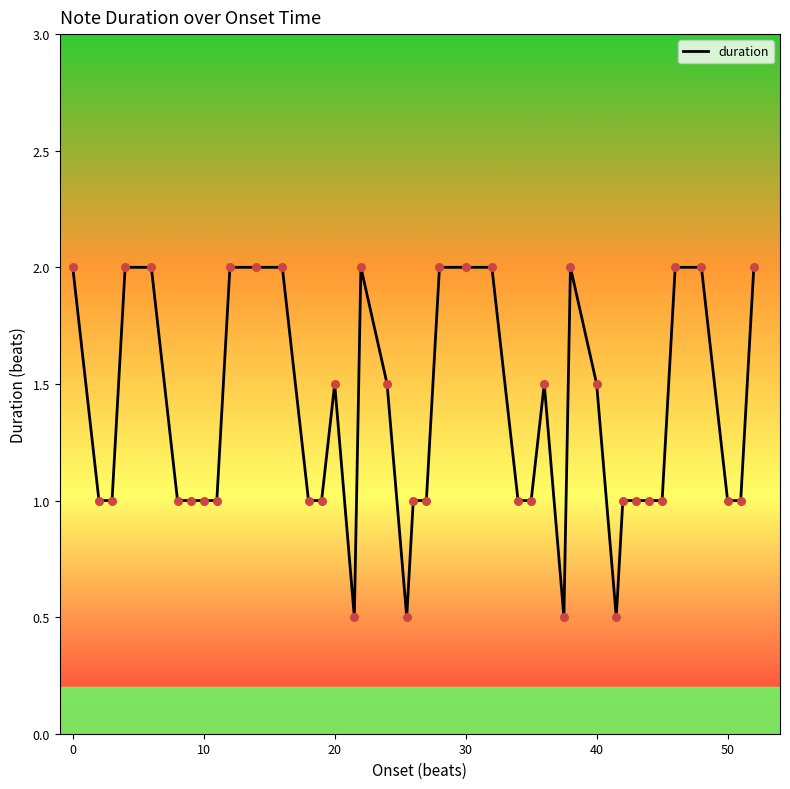

What is the smallest value displayed?

0.5